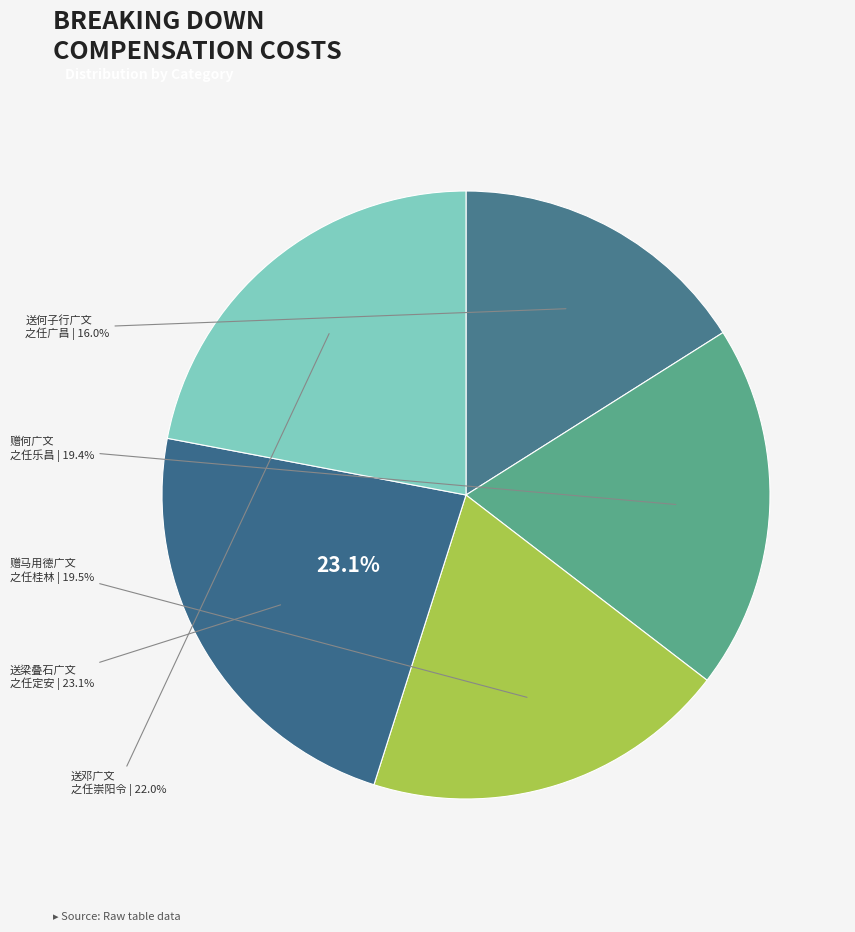

Does 送邓广文之任崇阳令 represent more than half of the total?

No